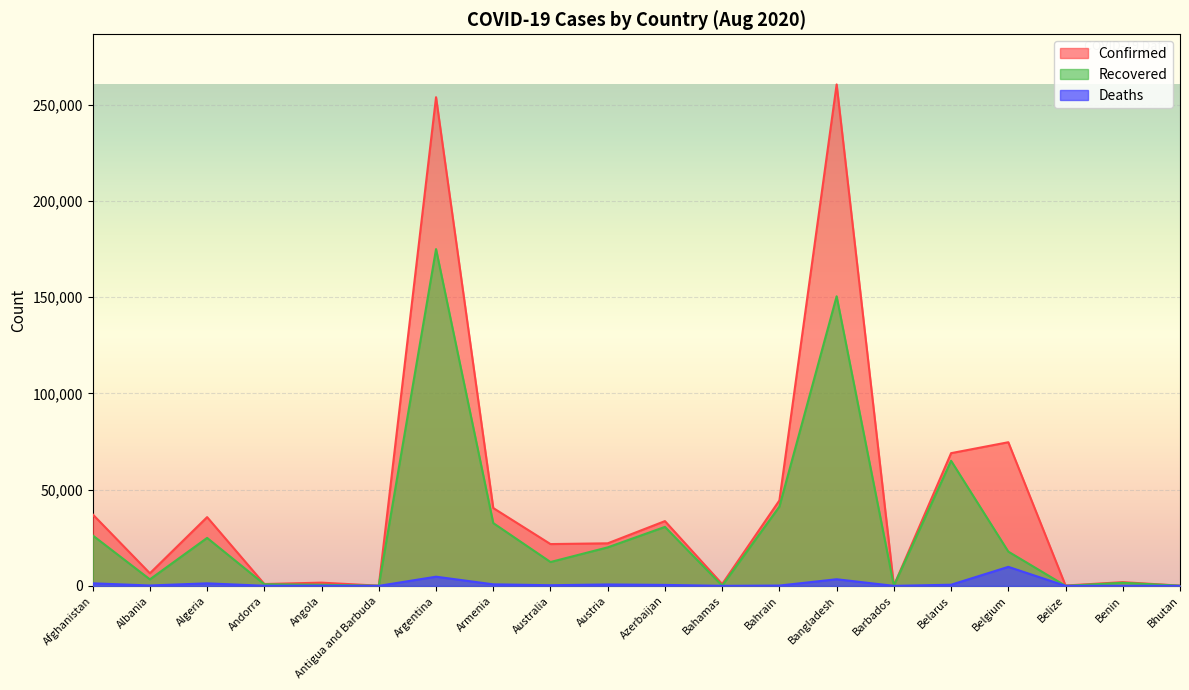

What is the label of the 20th point from the right?

Afghanistan